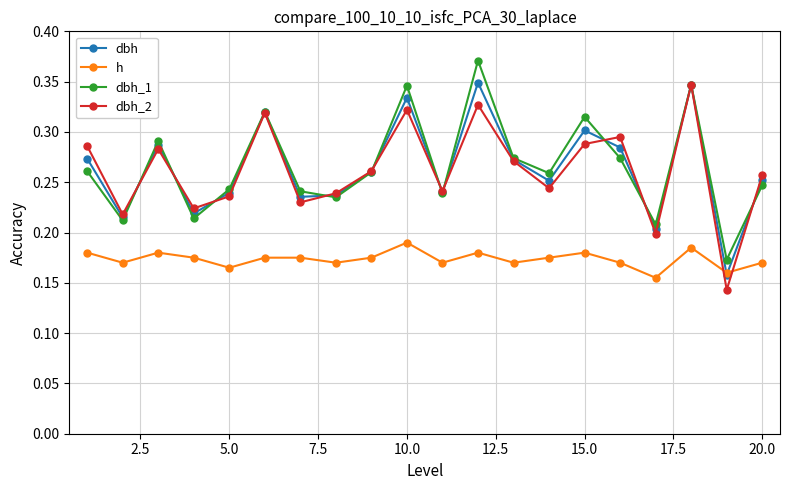

How many intersections are there between h and dbh_2?

2